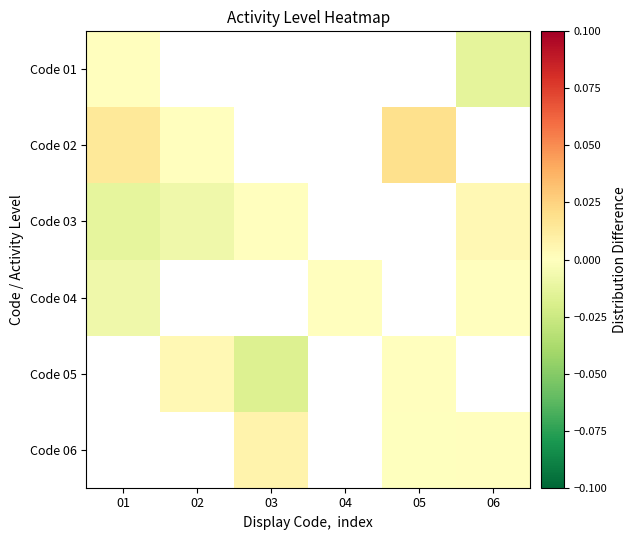

List the series in order of their peak value, lowest first.

Code 01, Code 04, Code 03, Code 02, Code 05, Code 06